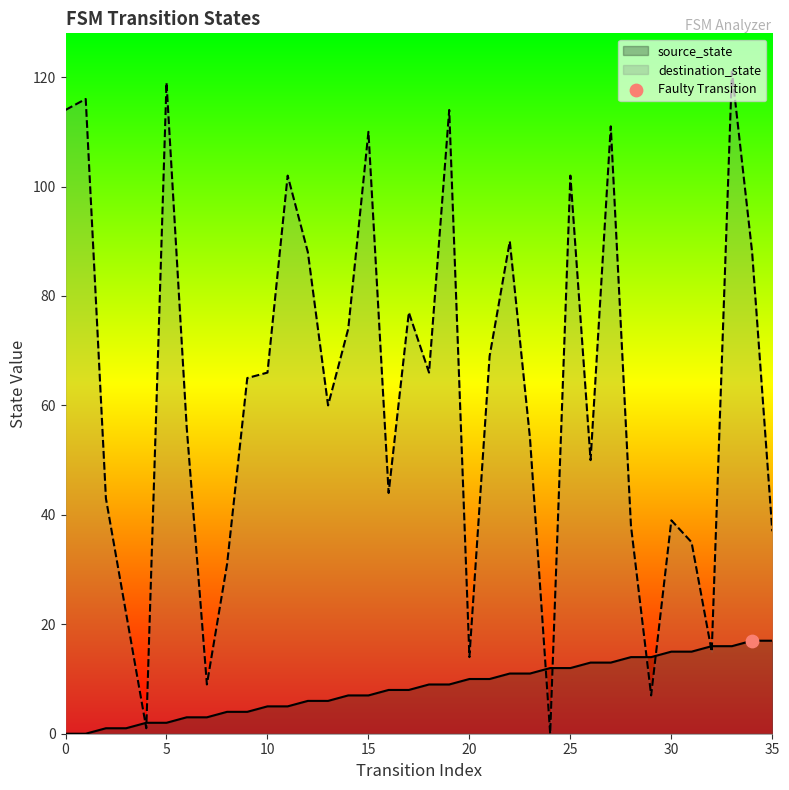

Which series has the largest total across all categories?

destination_state